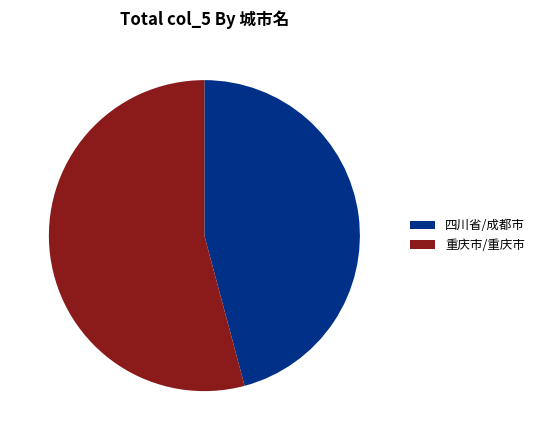

Is the sum of 四川省/成都市 and 重庆市/重庆市 greater than half?

Yes